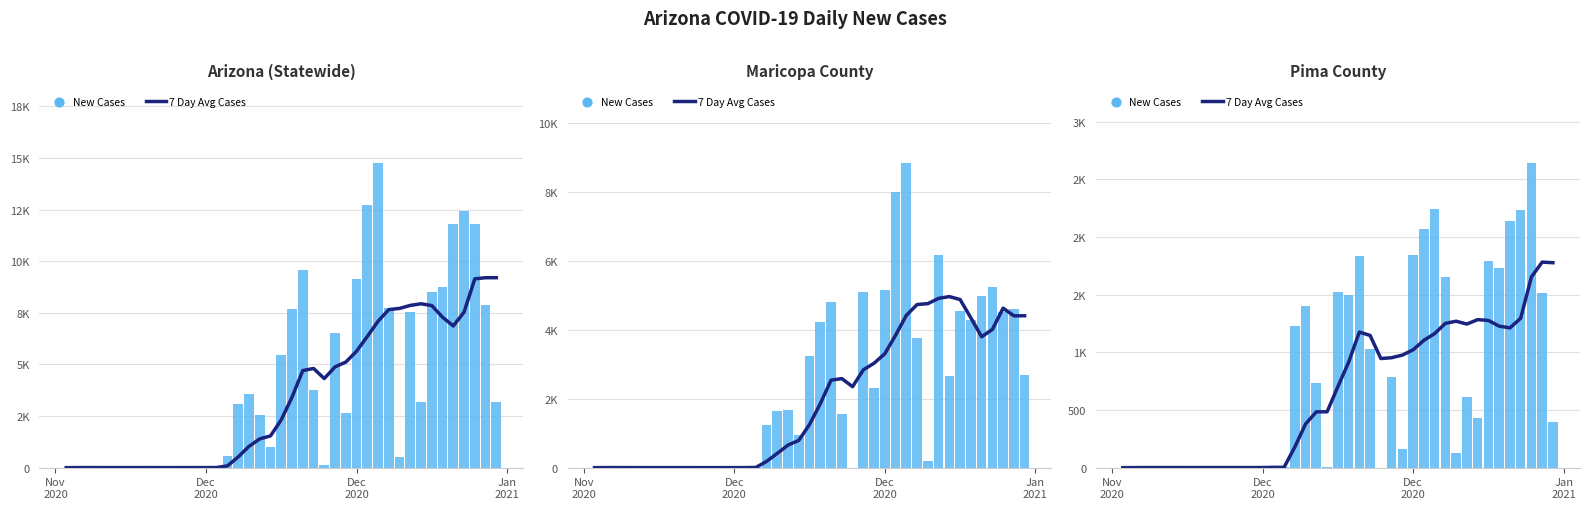

What are all the series names shown in the legend?

7 Day Avg Cases, New Cases